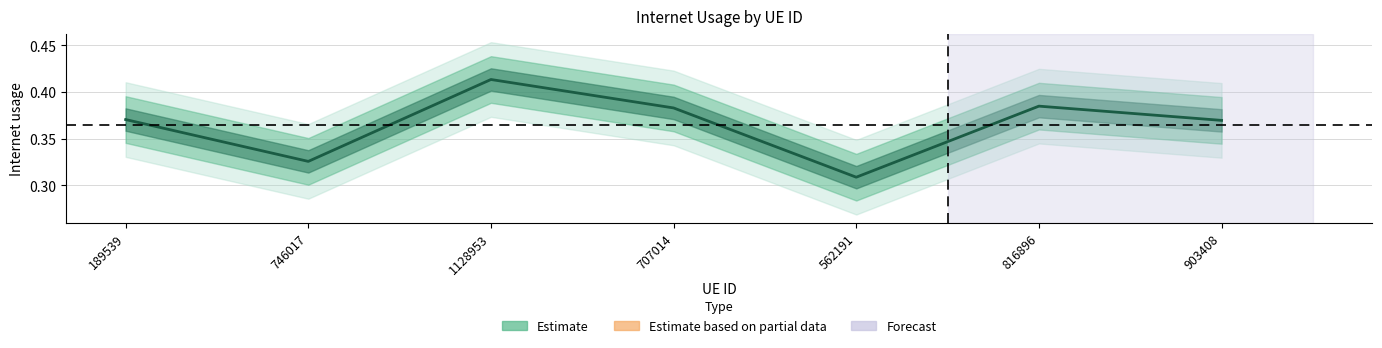

What is the value of the 3rd point from the left?

0.4